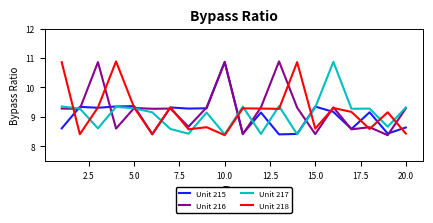

What is the maximum value shown in the chart?

10.9